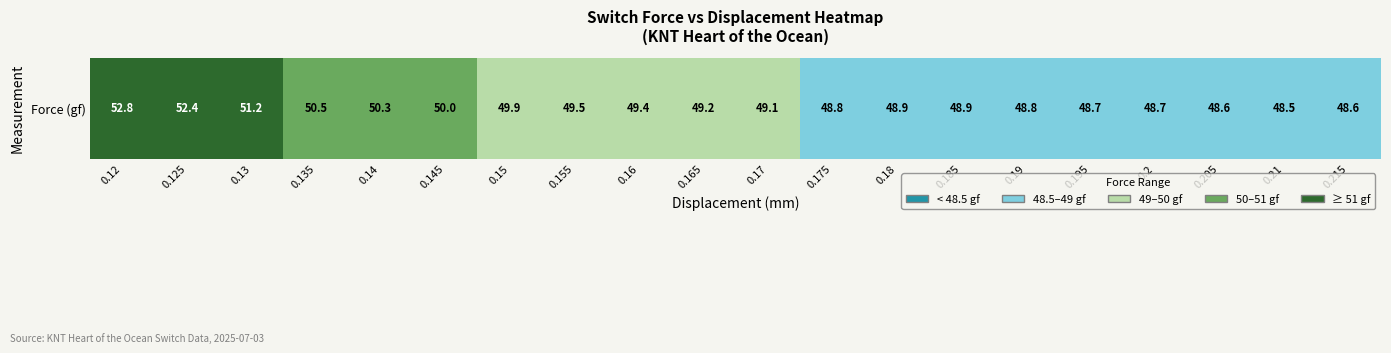

How many categories are shown in the chart?

20